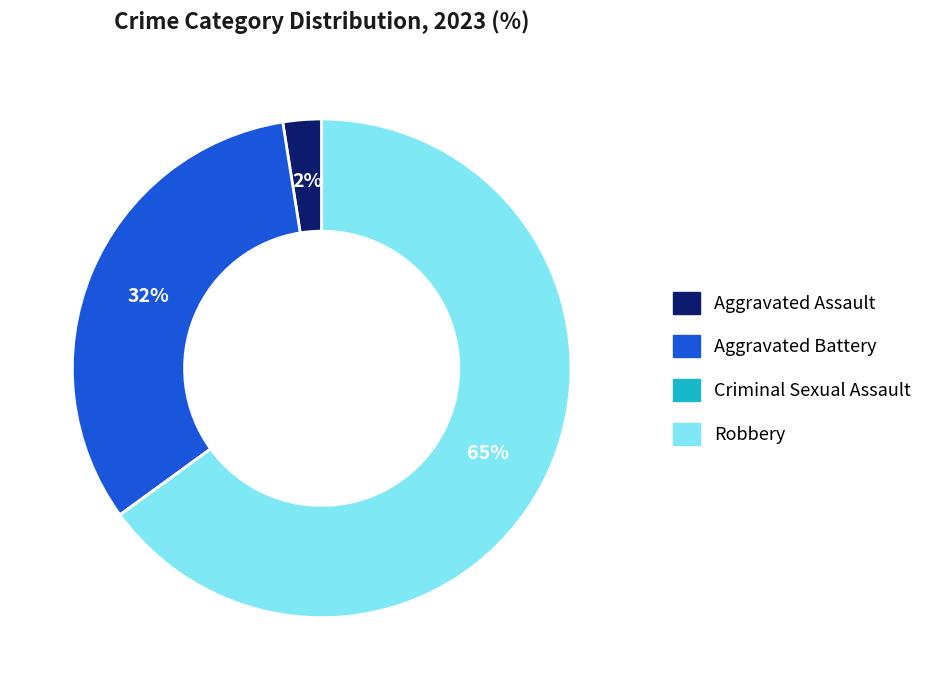

Approximately how many times larger is the value at Robbery compared to Aggravated Battery?

2.0